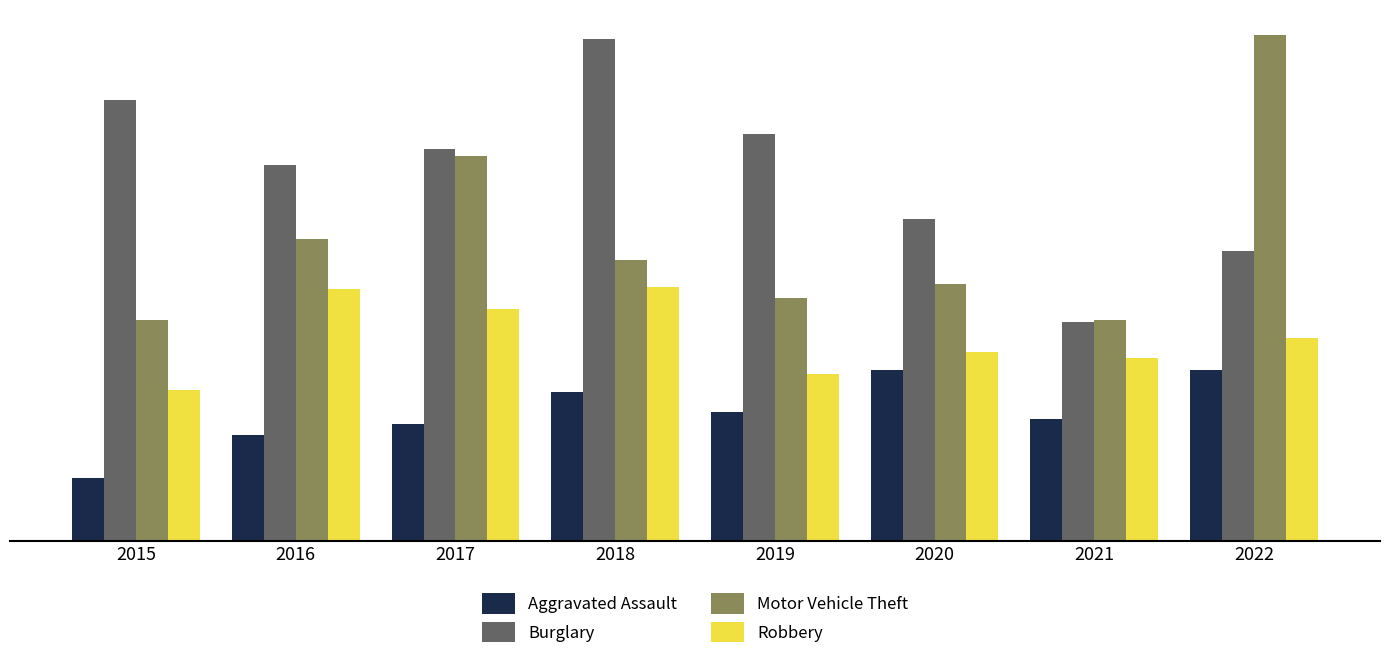

Is the value of Robbery at 2019 greater than the value of Motor Vehicle Theft at 2016?

No